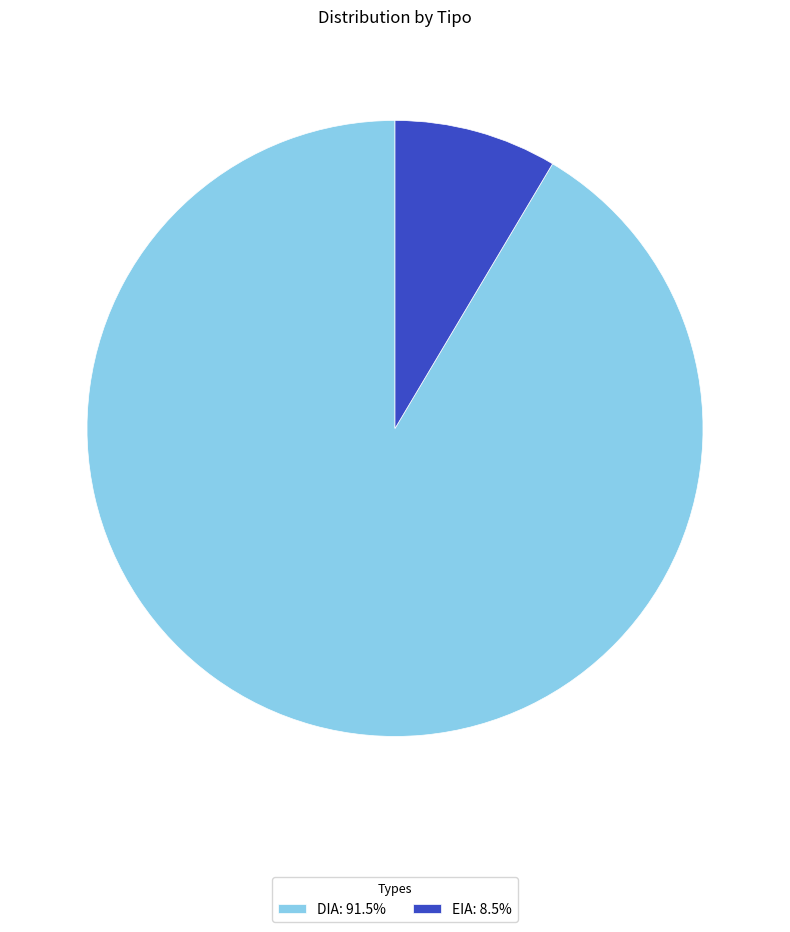

Approximately how many times larger is the value at DIA compared to EIA?

10.7